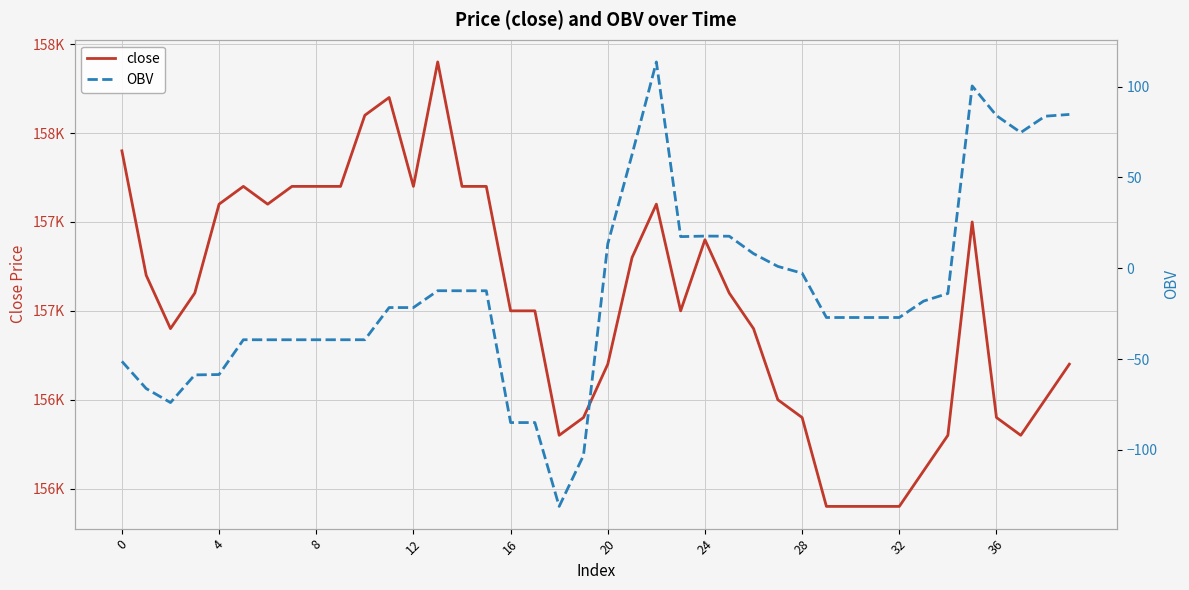

What are all the series names shown in the legend?

close, OBV